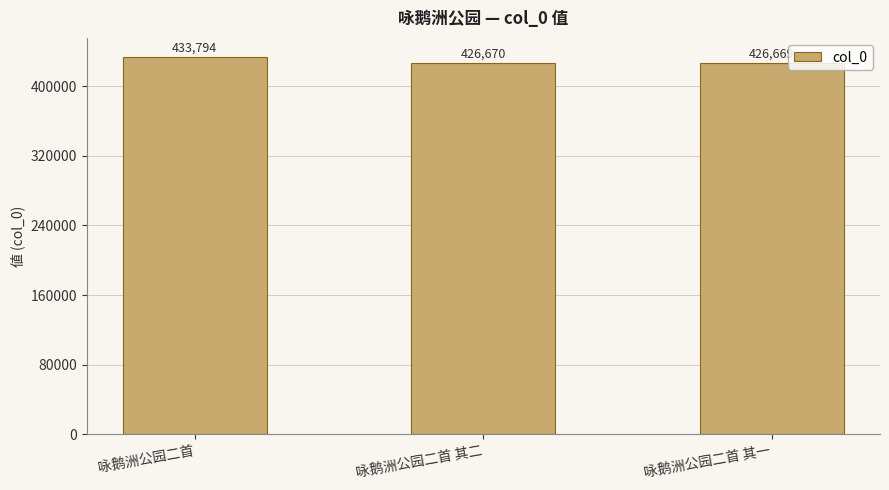

What is the label of the 1st bar from the right?

咏鹅洲公园二首 其一